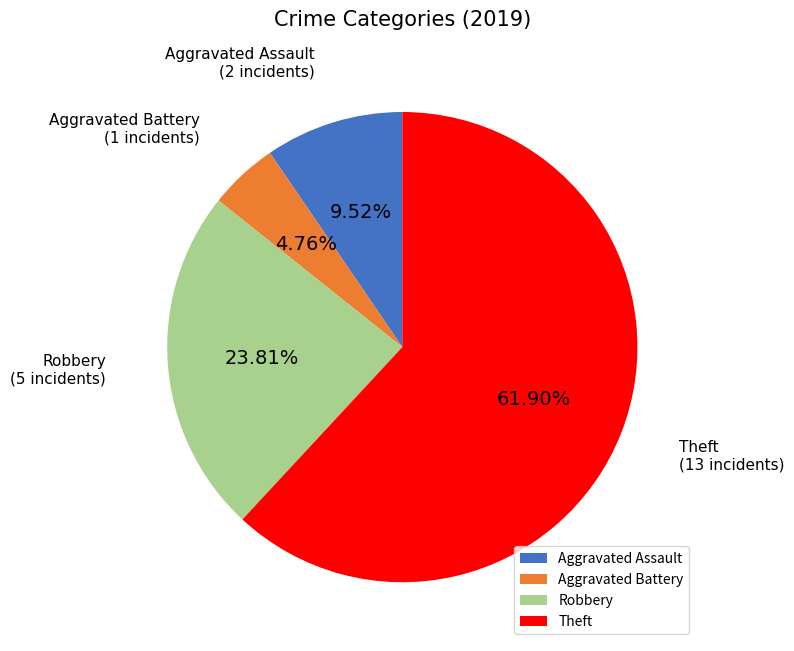

Rank the categories by value from highest to lowest.

Theft, Robbery, Aggravated Assault, Aggravated Battery